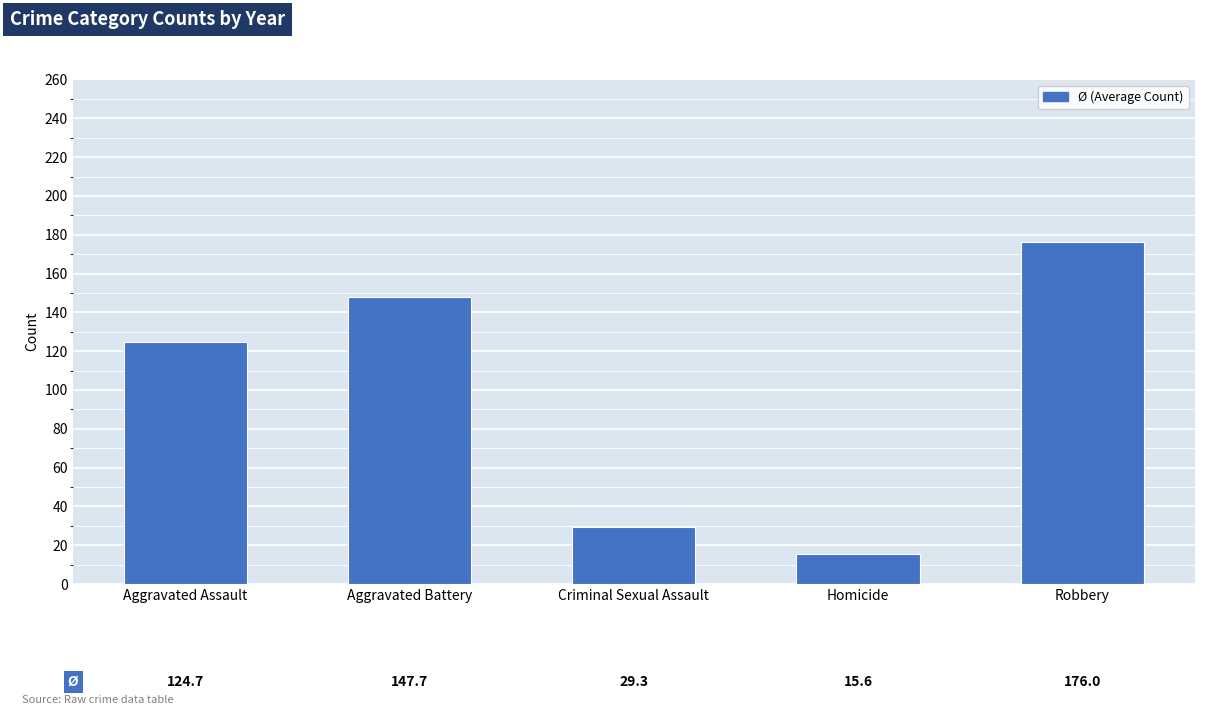

List the labels in order of value, largest first.

Robbery, Aggravated Battery, Aggravated Assault, Criminal Sexual Assault, Homicide